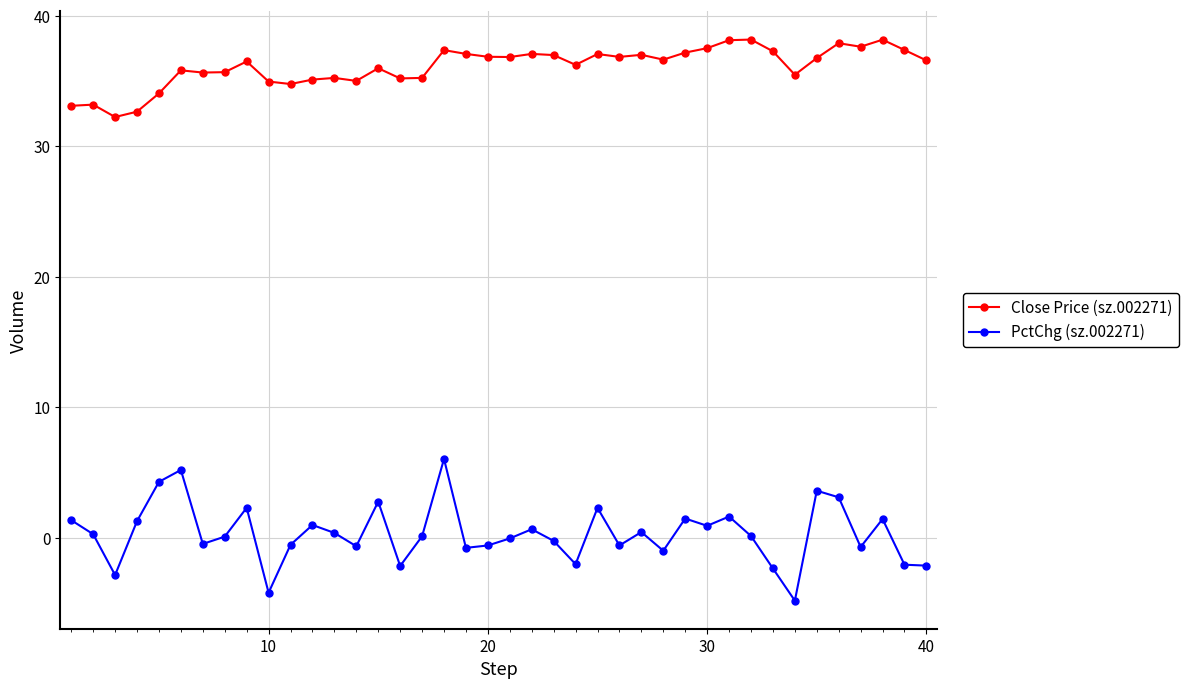

True or false: PctChg (sz.002271) and Close Price (sz.002271) intersect in this chart.

False